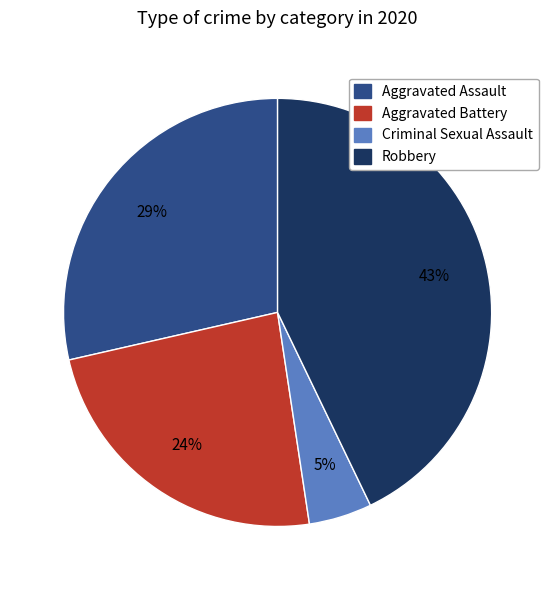

Which category has the biggest portion of the pie?

Robbery